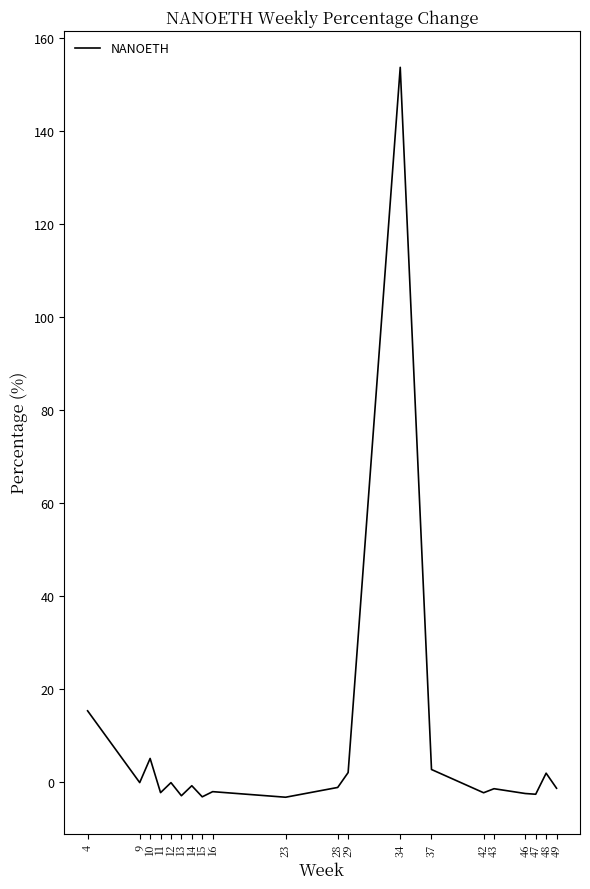

At which label is the value closest to 75?

4